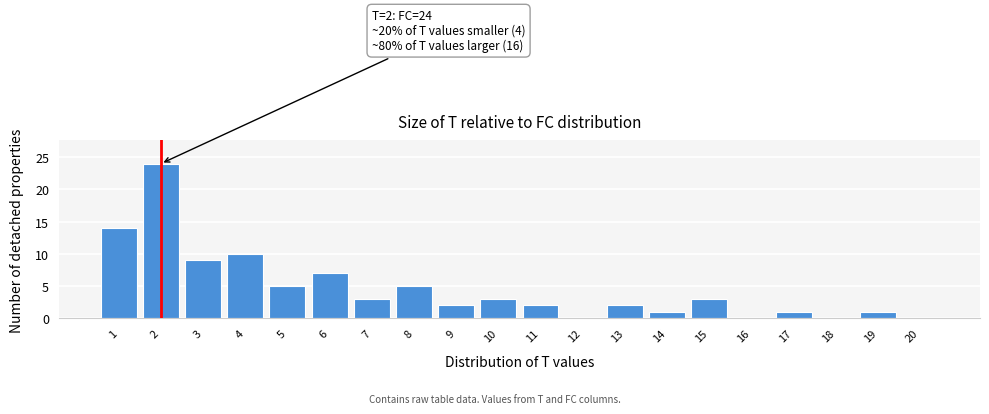

Reading left to right, extract all data points from this chart.

1=14	2=24	3=9	4=10	5=5	6=7	7=3	8=5	9=2	10=3	11=2	12=0	13=2	14=1	15=3	16=0	17=1	18=0	19=1	20=0